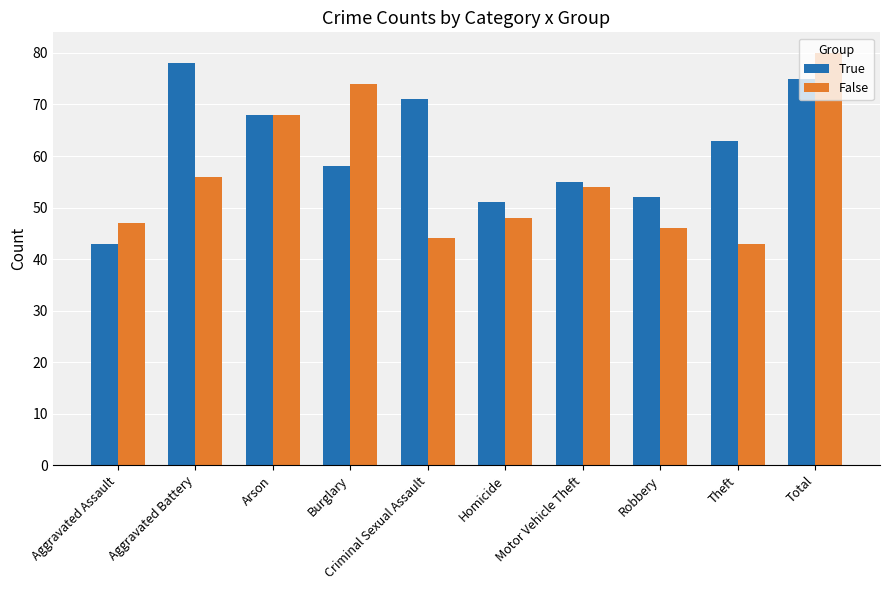

What is the total value across all series at Robbery?

98